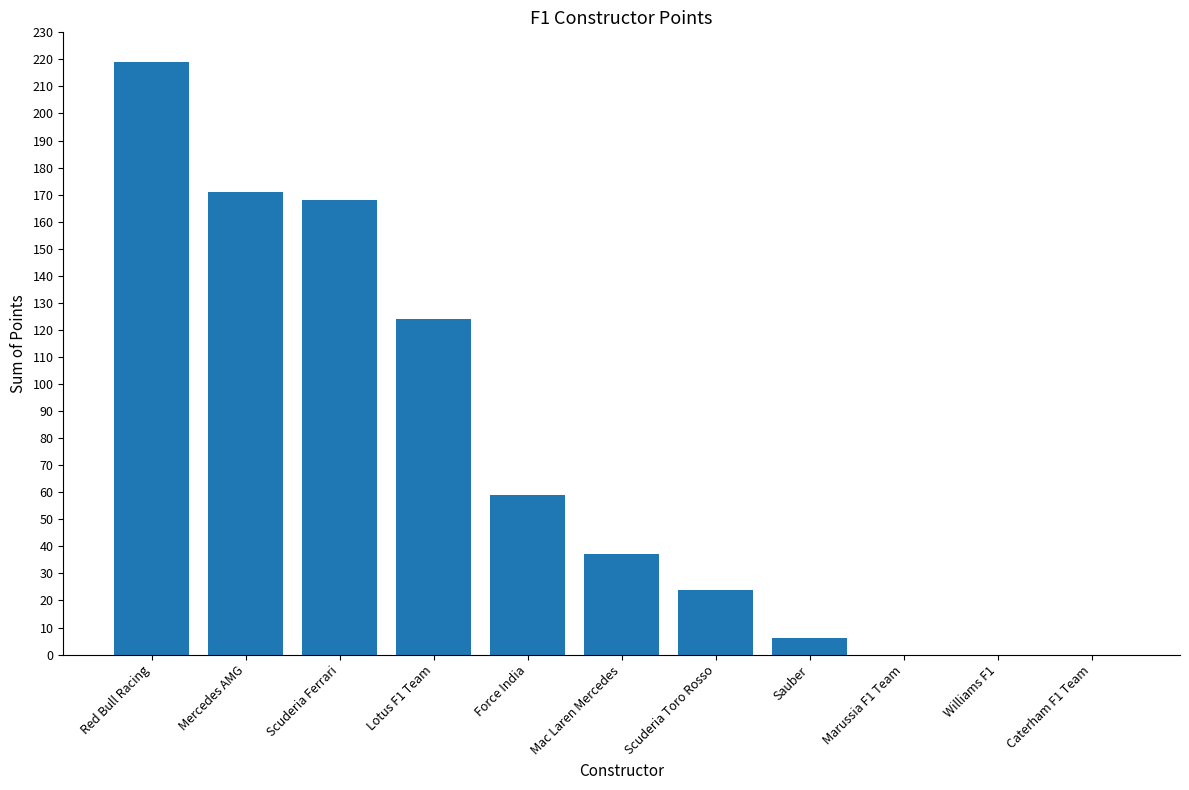

Count the number of categories in the chart.

11